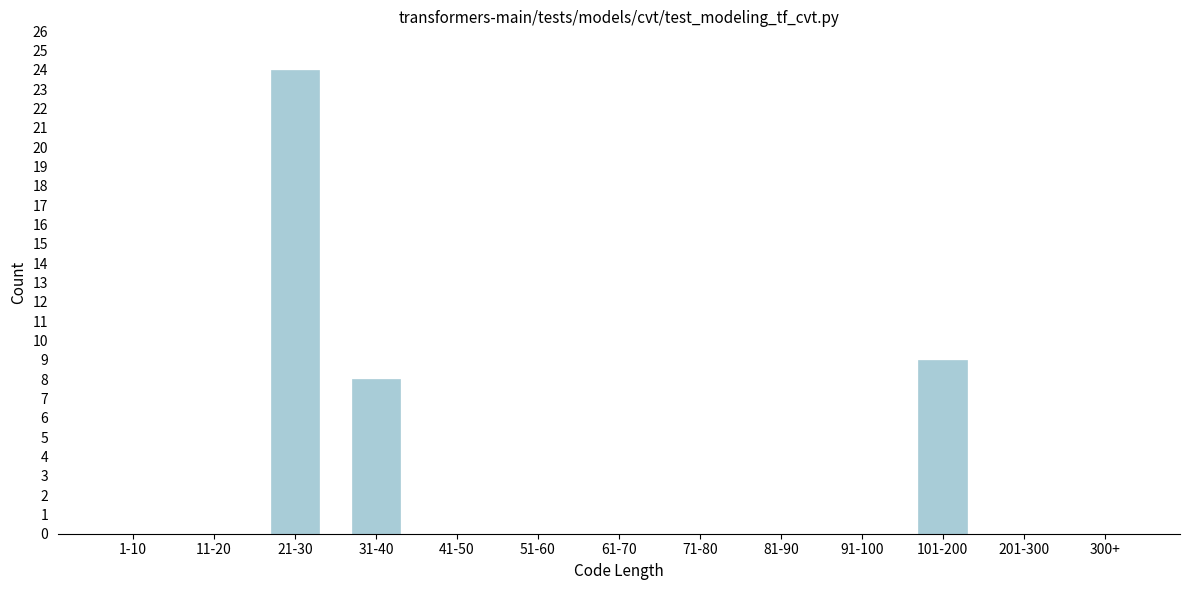

Reading left to right, extract all data points from this chart.

1-10=0	11-20=0	21-30=24	31-40=8	41-50=0	51-60=0	61-70=0	71-80=0	81-90=0	91-100=0	101-200=9	201-300=0	300+=0